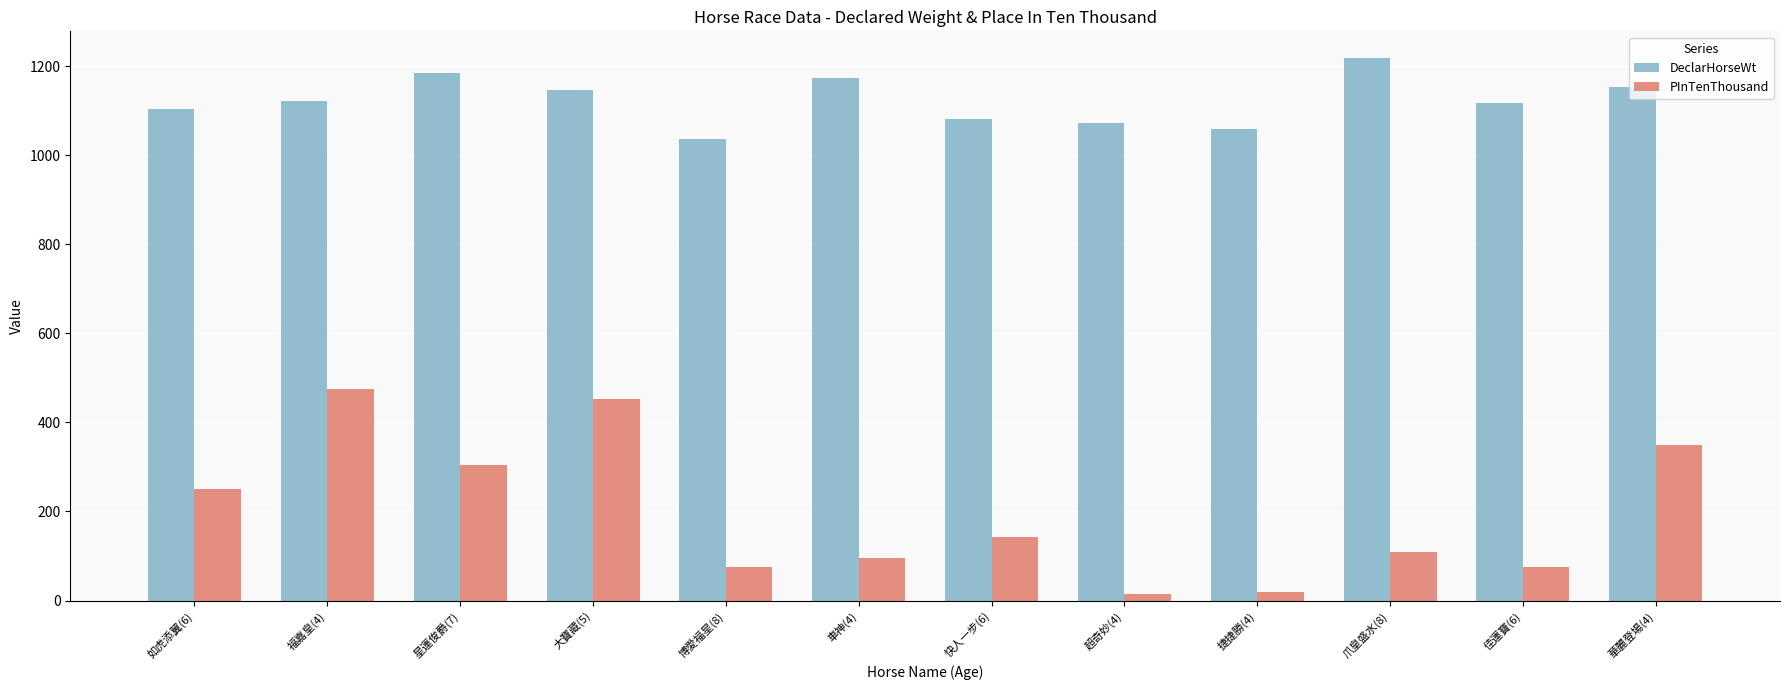

How many data points in PInTenThousand are less than 142?

6